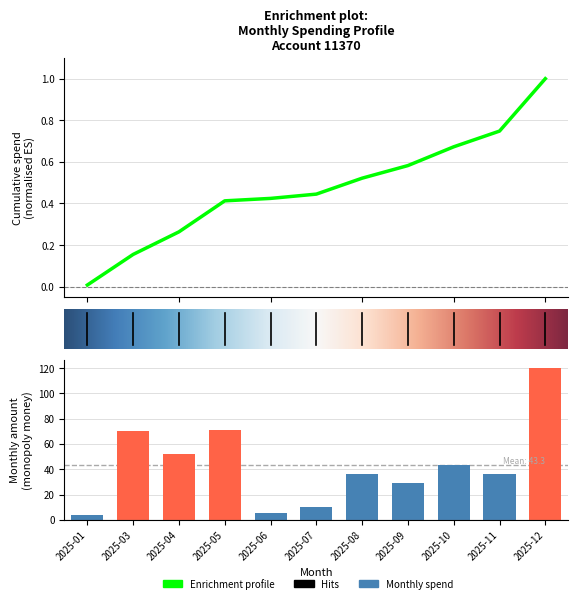

Reading left to right, extract all data points from this chart.

3.9	70.1	51.7	71.0	5.6	9.8	36.5	28.9	43.0	36.0	120.1